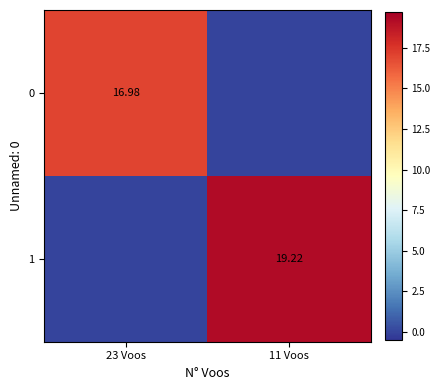

How many values in 0 are above zero?

1